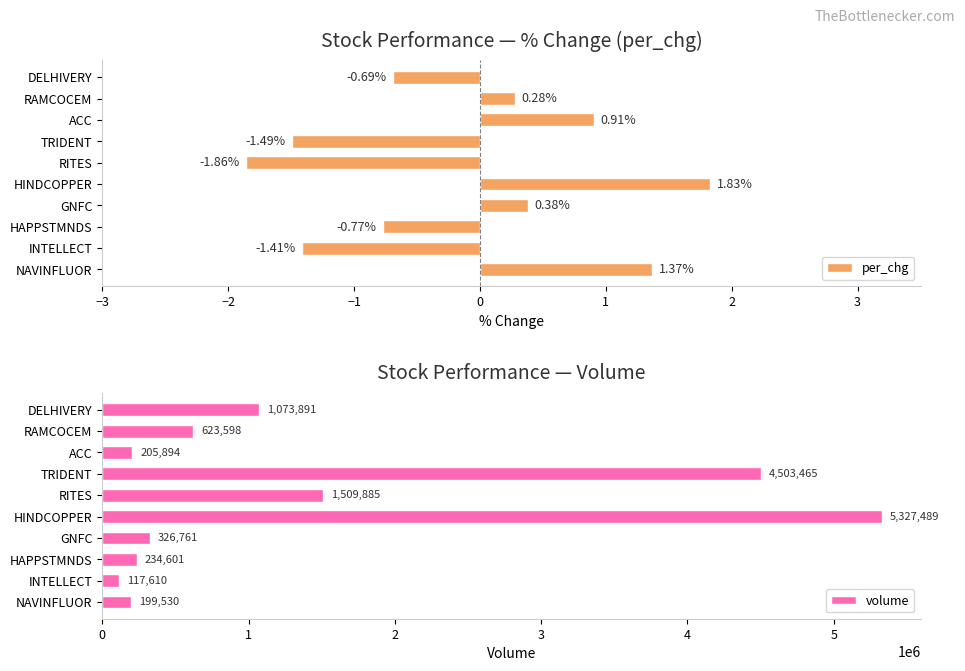

Rank the categories by per_chg value from highest to lowest.

HINDCOPPER, NAVINFLUOR, ACC, GNFC, RAMCOCEM, DELHIVERY, HAPPSTMNDS, INTELLECT, TRIDENT, RITES